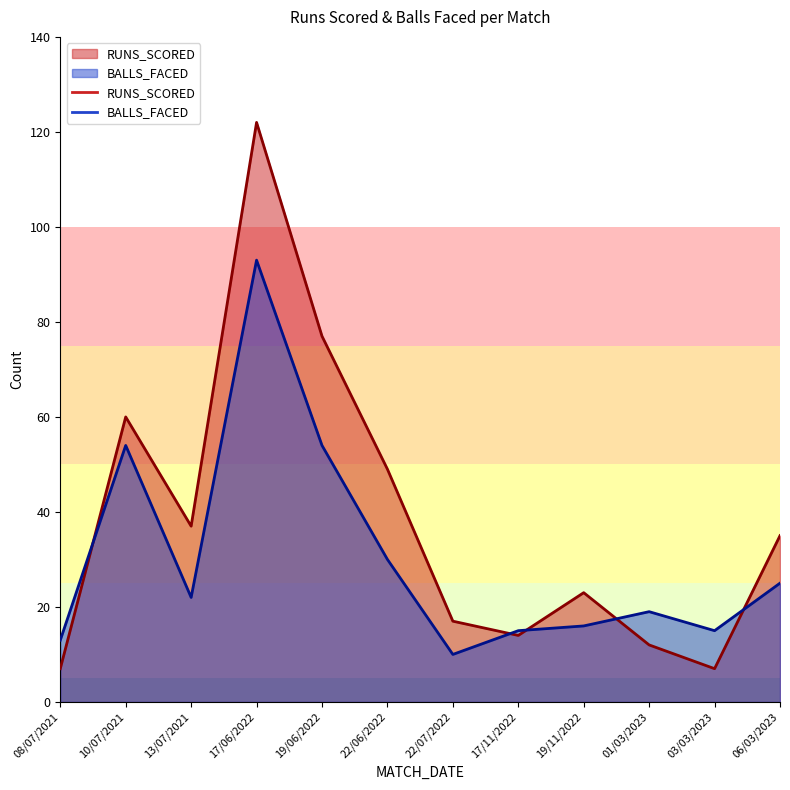

How many intersections are there between RUNS_SCORED and BALLS_FACED?

5